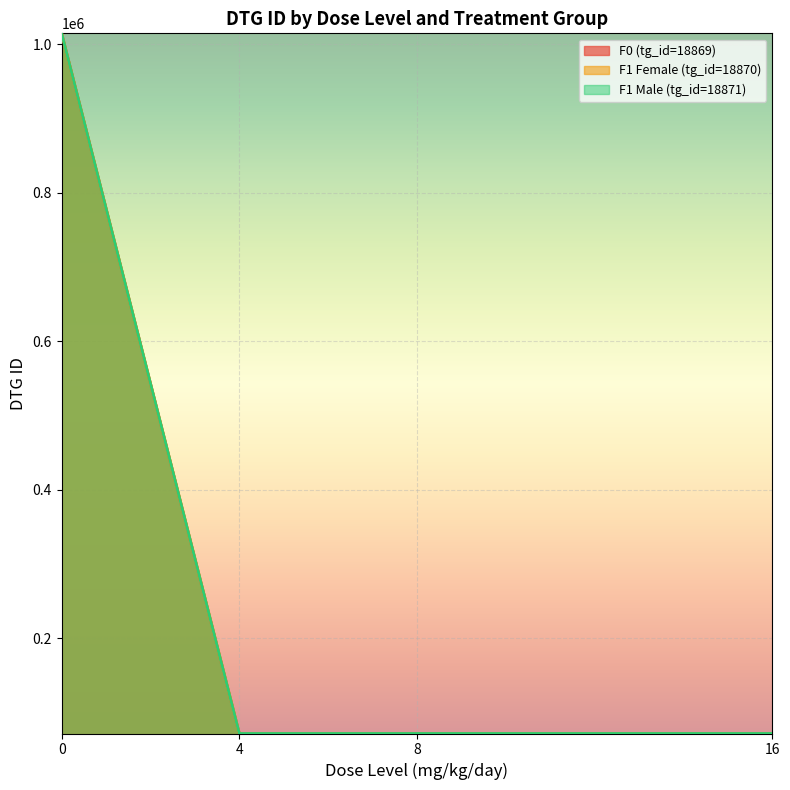

The F1 Male (tg_id=18871) series shows 113400 at 4. True or false?

False